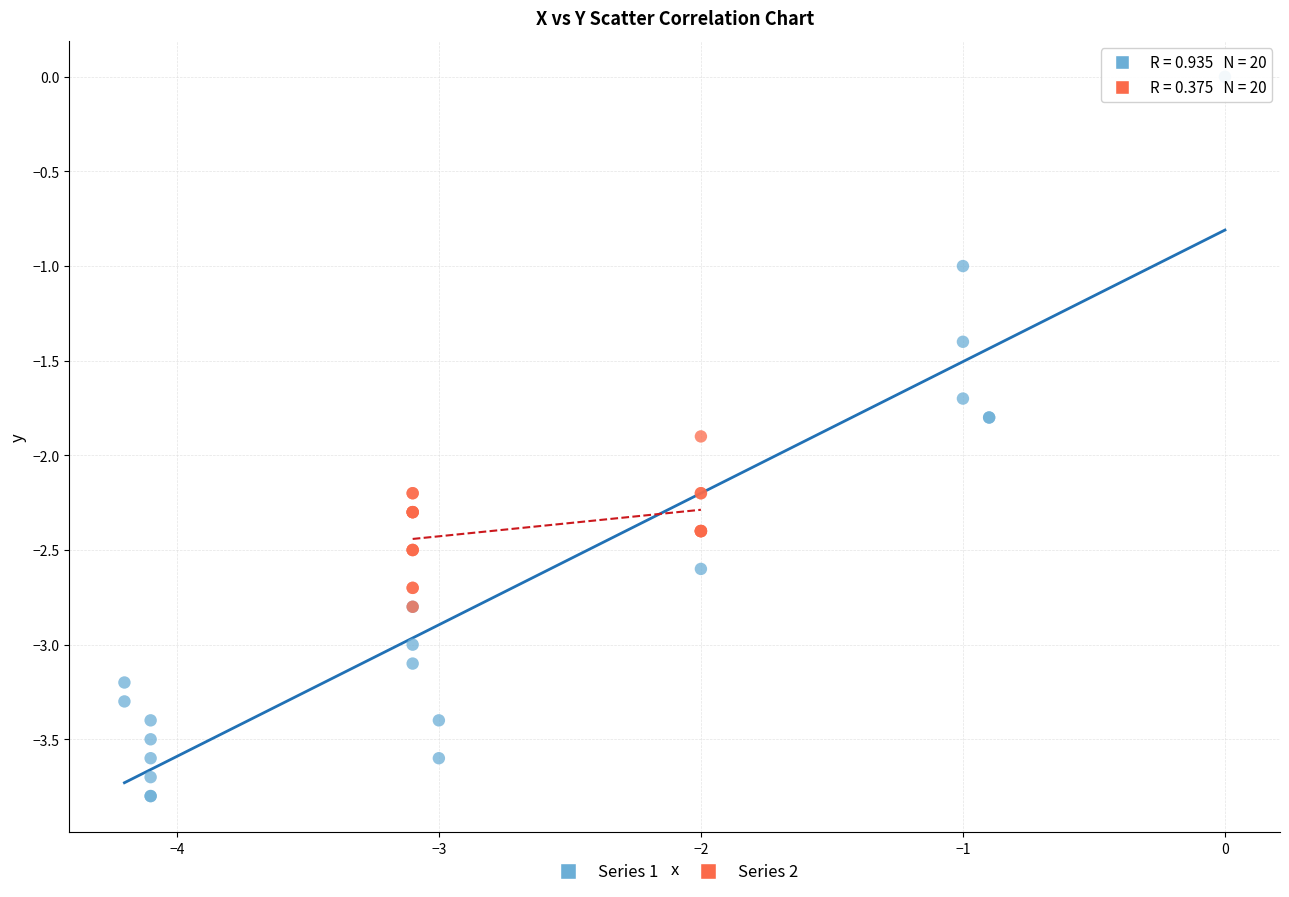

Which series reaches the minimum Y coordinate?

Series 1